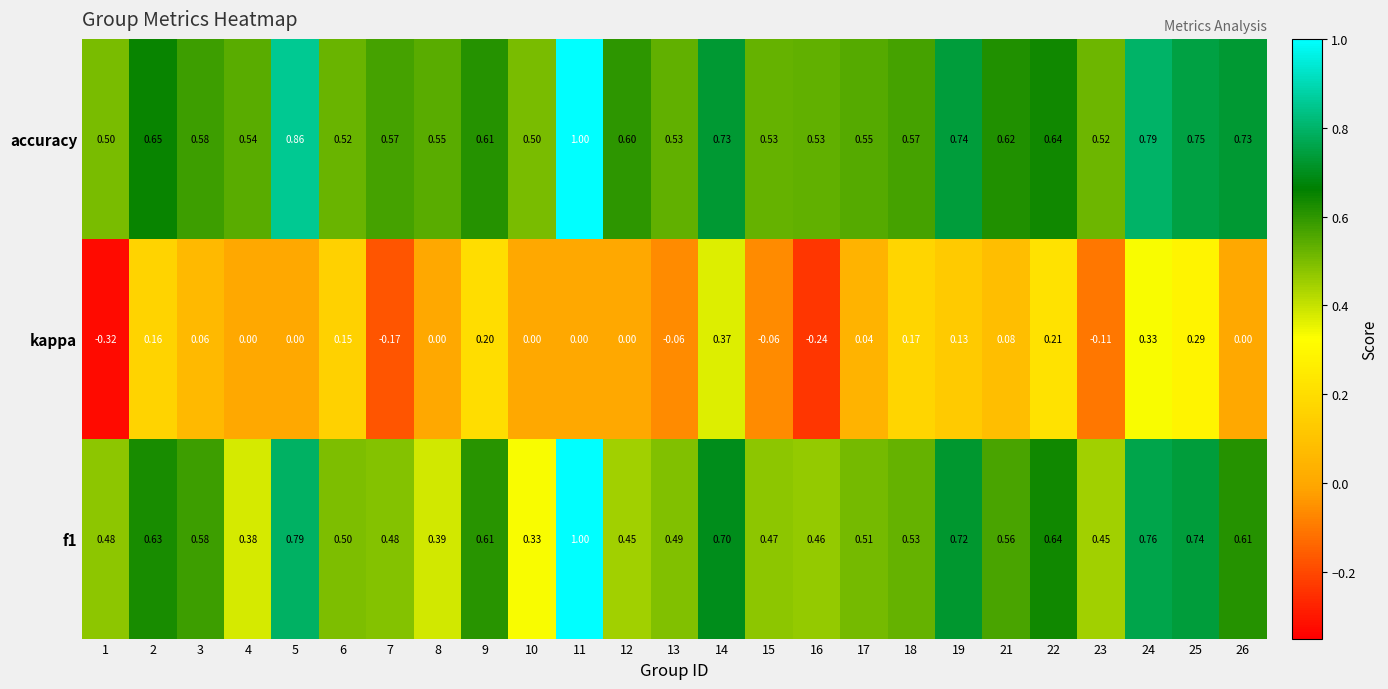

Which series has the widest spread of values?

kappa